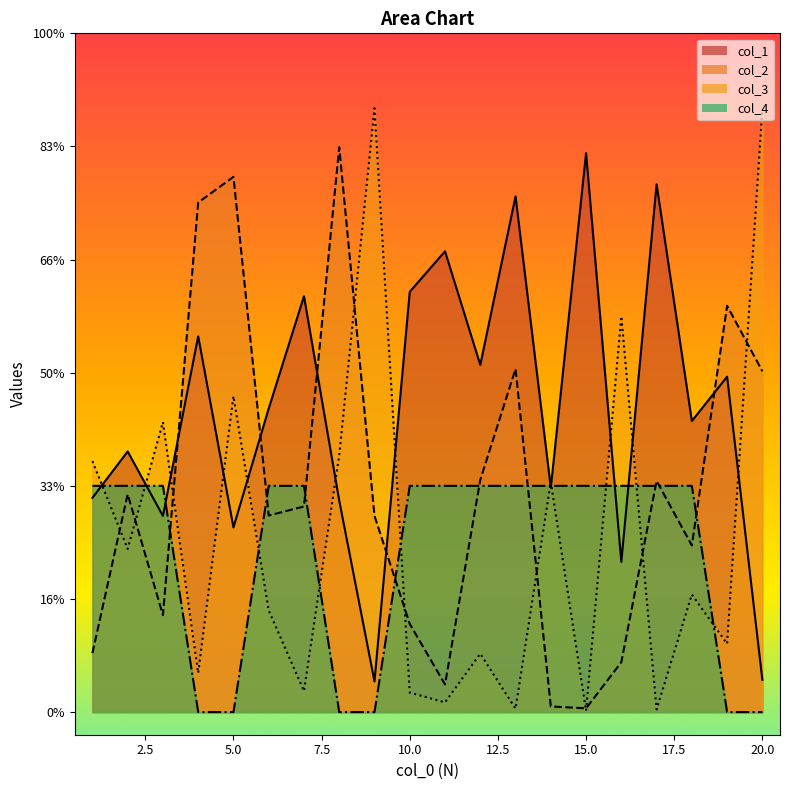

List the labels in order of col_1 value, largest first.

15, 17, 13, 11, 10, 7, 4, 12, 19, 6, 18, 2, 14, 1, 8, 3, 5, 16, 20, 9